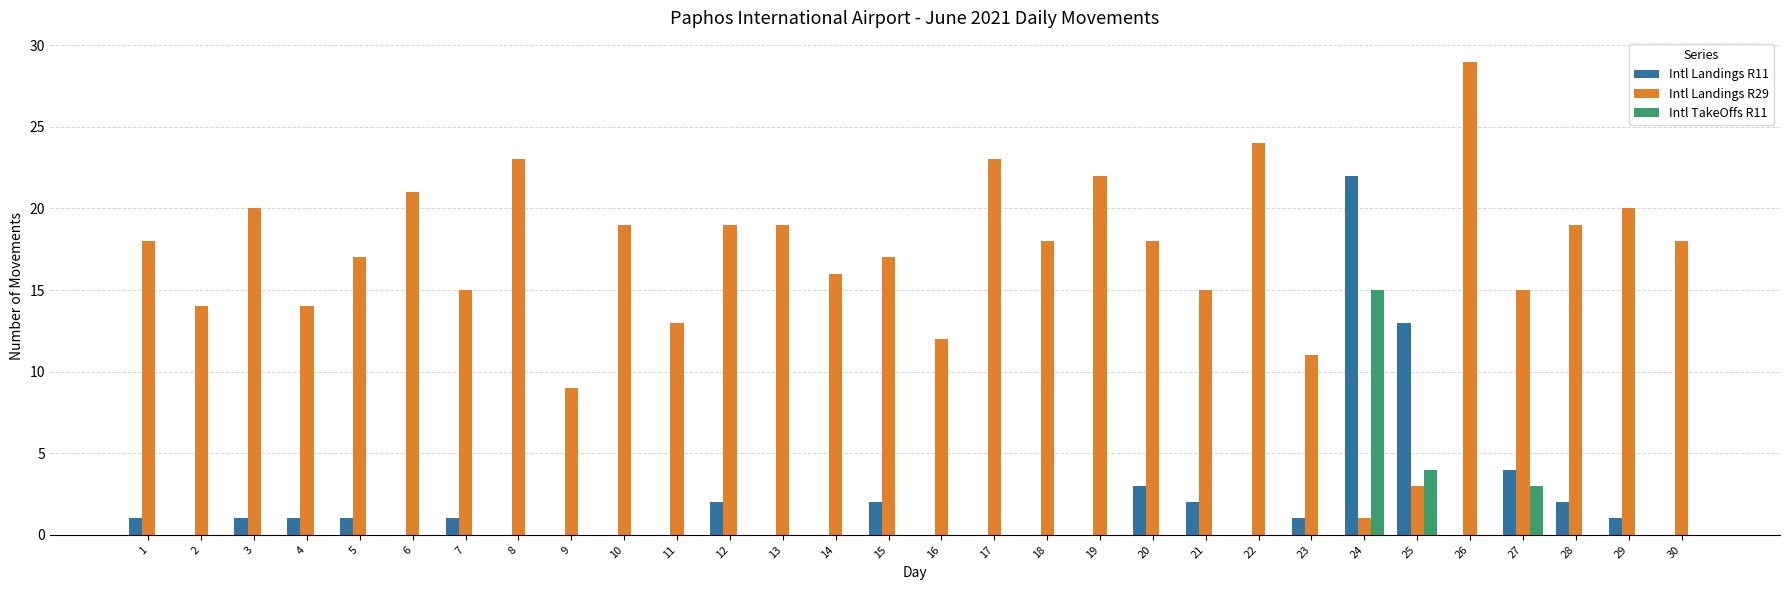

True or false: Intl Landings R29 has a value of 17 at 5.

True